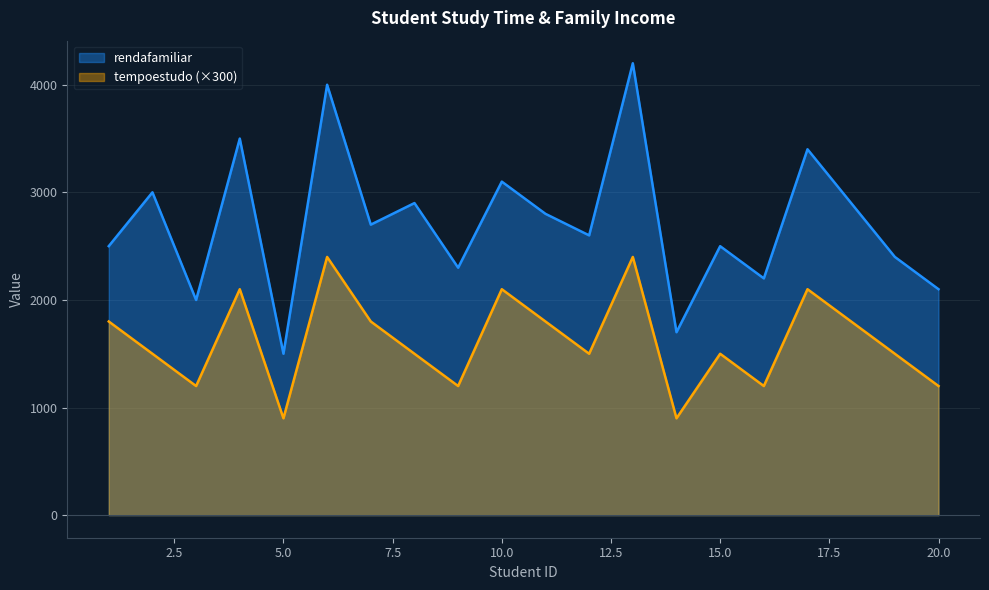

How many lines are shown in the chart?

2